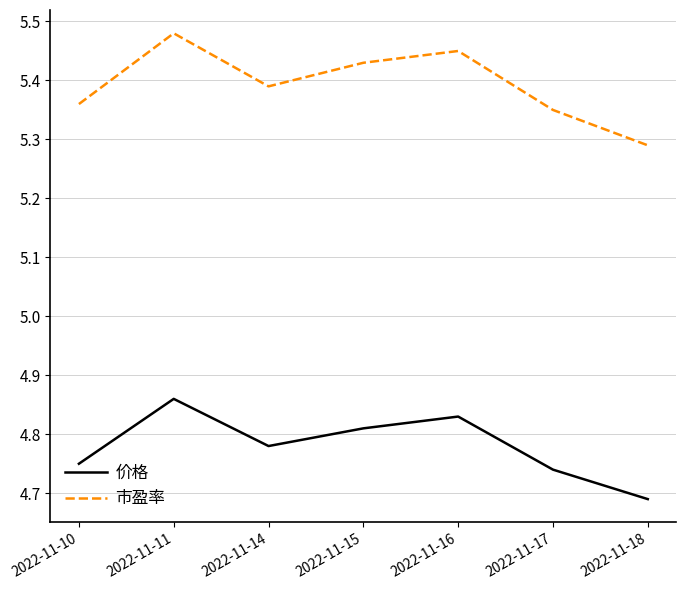

At how many categories does at least one series exceed 5?

7